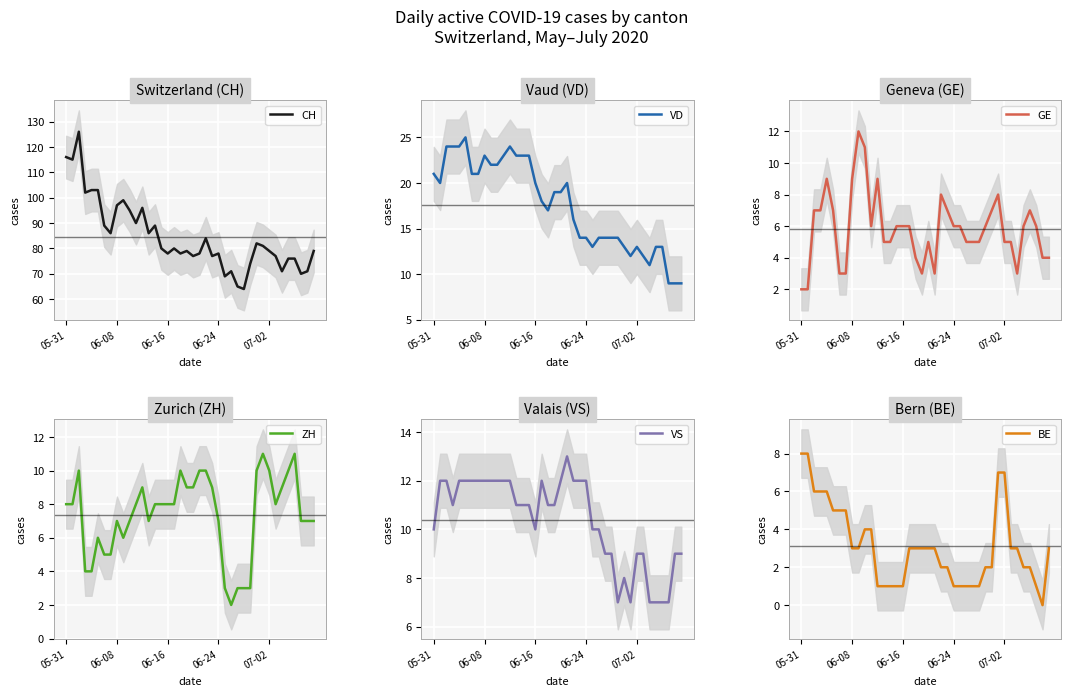

Between 18 and 12, which is larger?

12